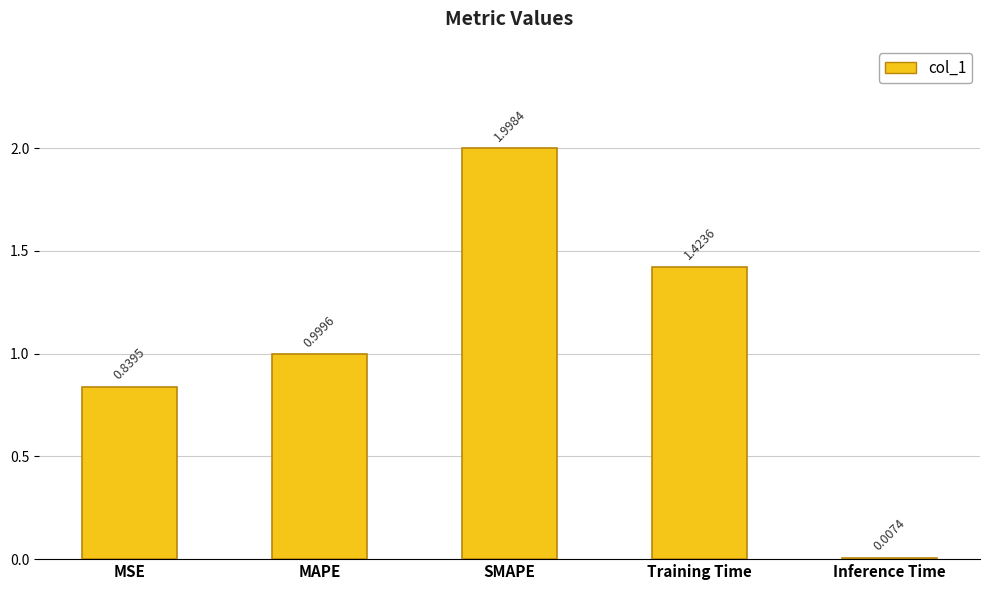

Where is the data nearest to the value 1?

MAPE